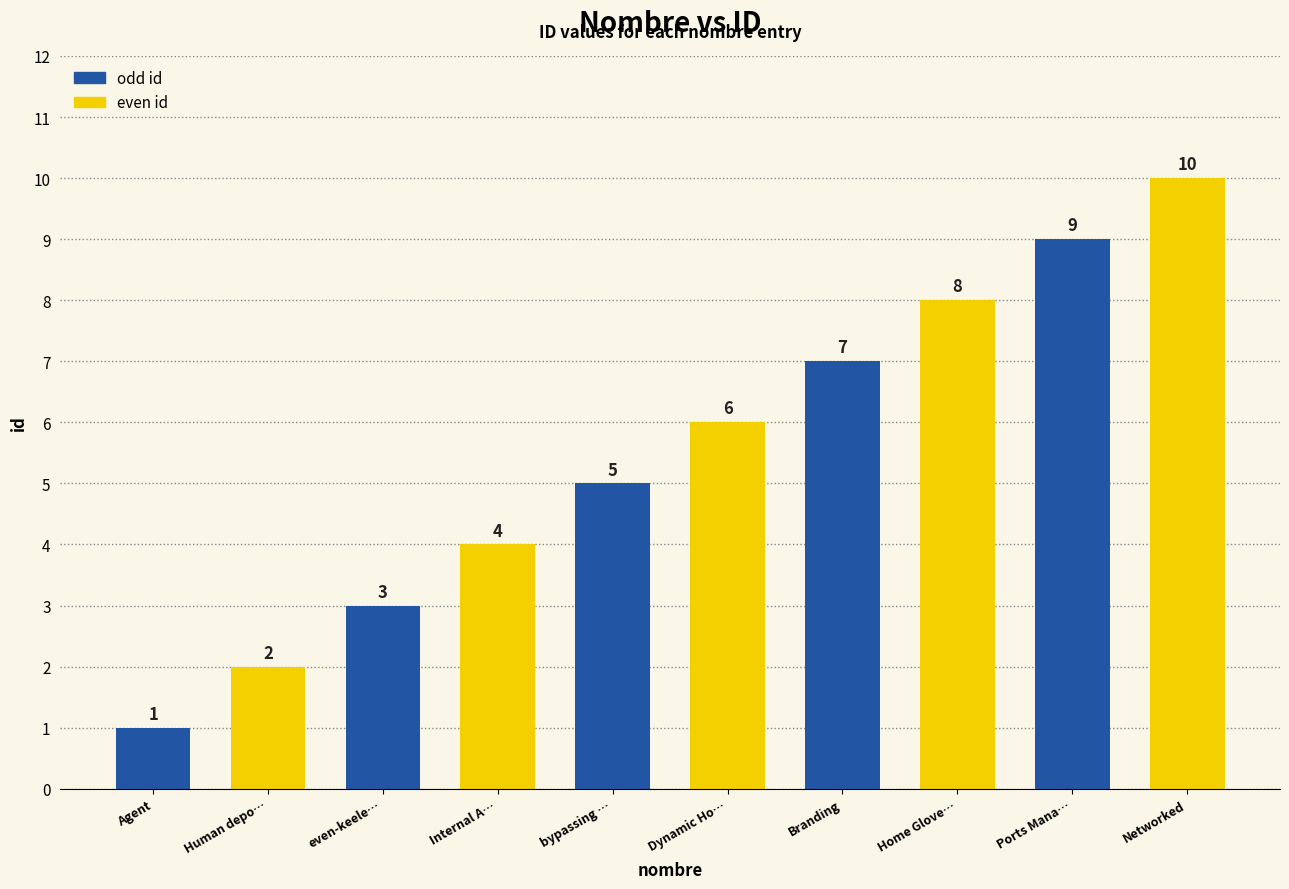

Does the chart contain any negative values?

No